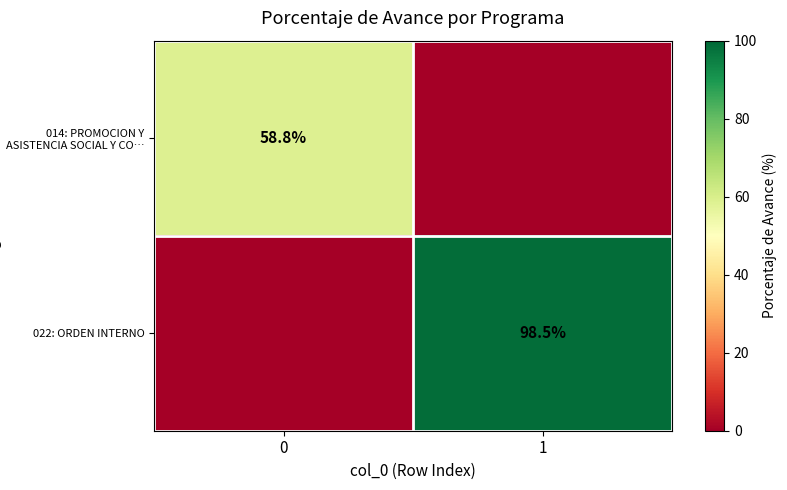

Is it true that 022: ORDEN INTERNO equals 48.2 at 1?

False